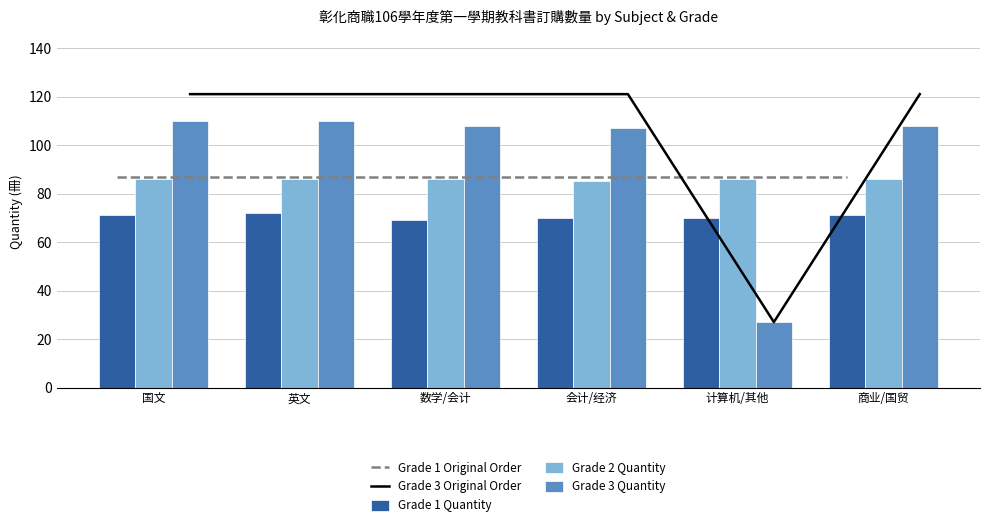

What is the label of the 4th bar from the left?

会计/经济